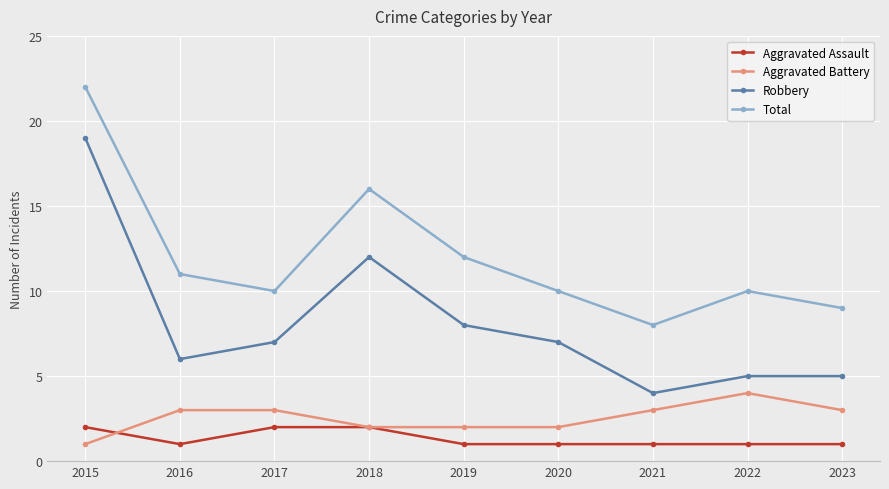

Which series has the largest total across all categories?

Total